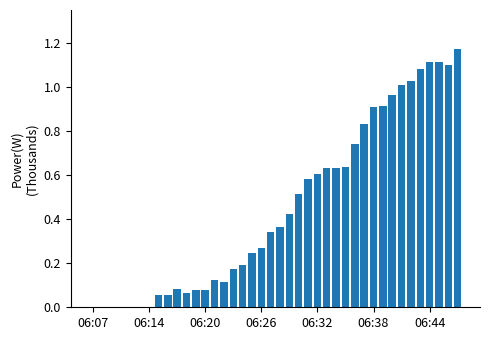

What is the sum of all values?

18.3